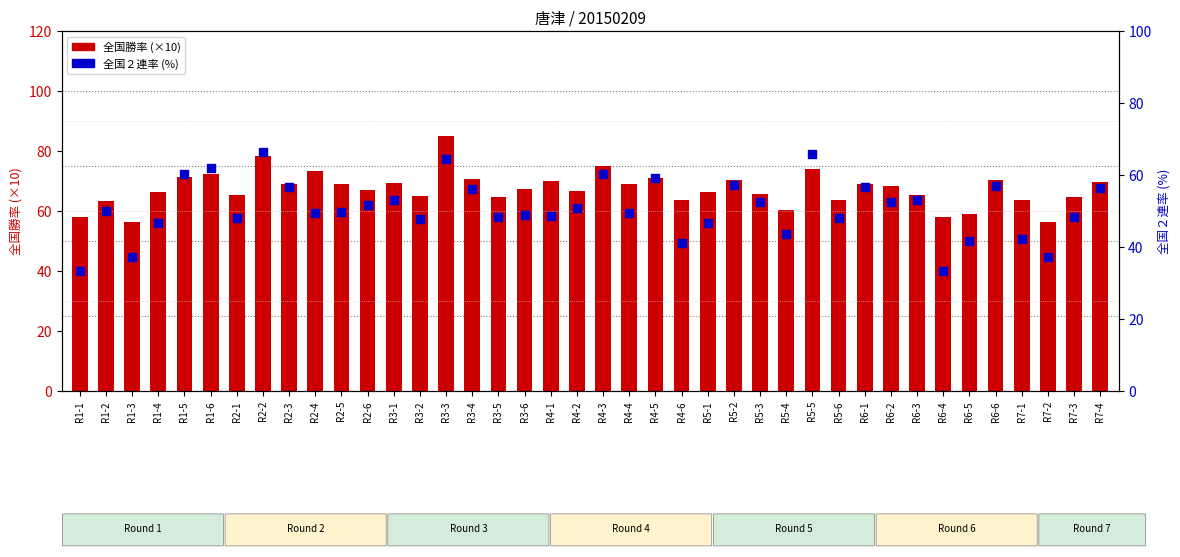

Which series has the largest total across all categories?

count (全国勝率×10)